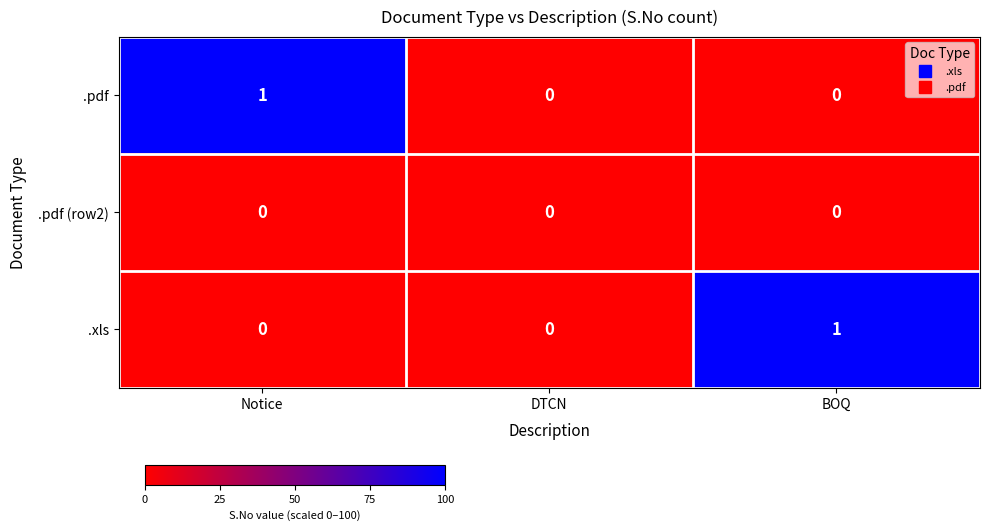

True or false: .xls has a value of 0 at Notice.

True